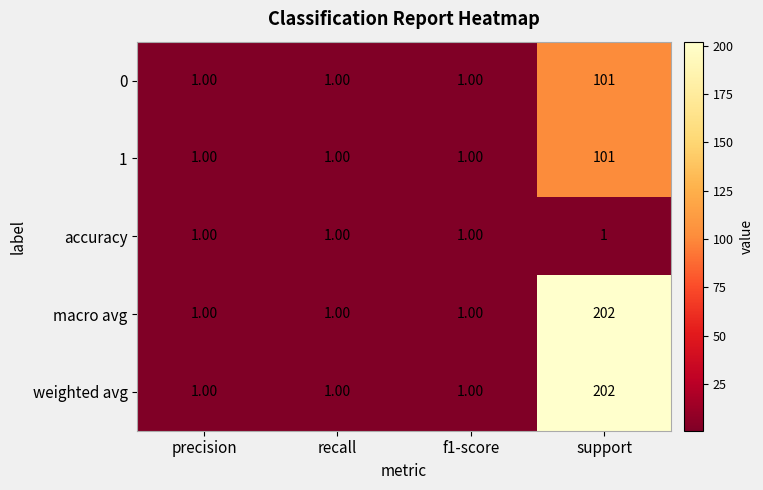

Which label corresponds to the largest value in the chart?

support